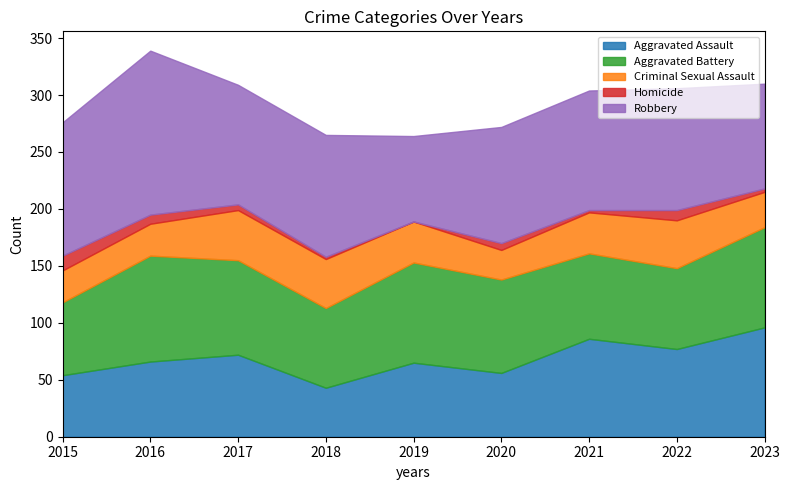

Is it true that Aggravated Battery equals 115 at 2021?

False